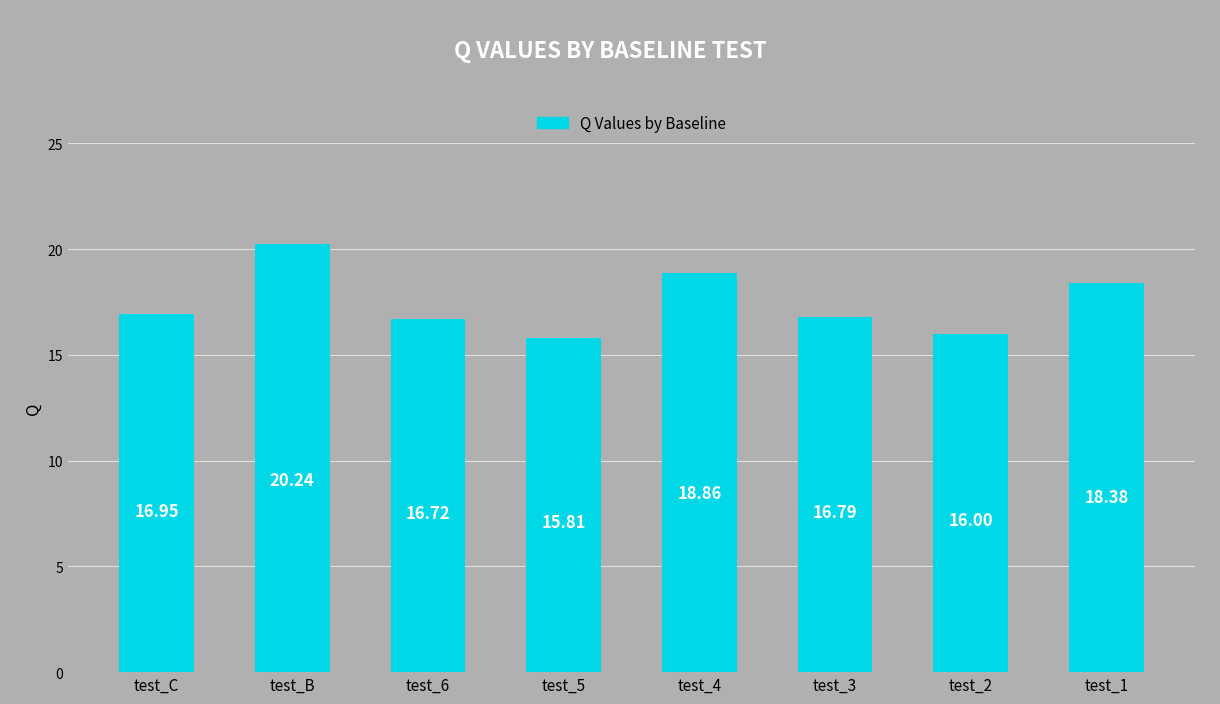

Is it true that the value at test_B is 34.9?

False